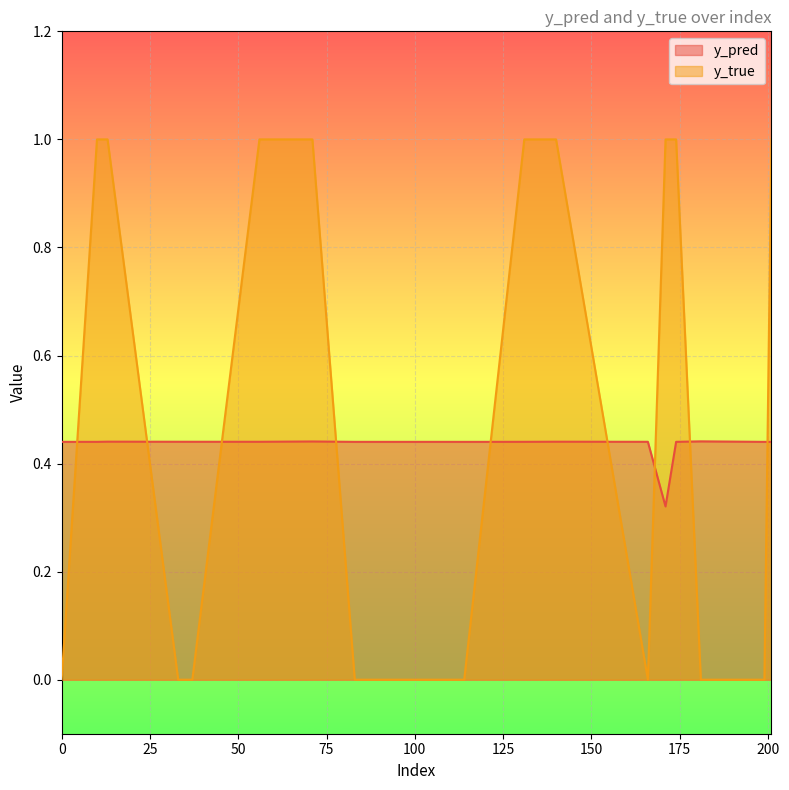

True or false: y_pred has a value of 0.4 at 140.

True